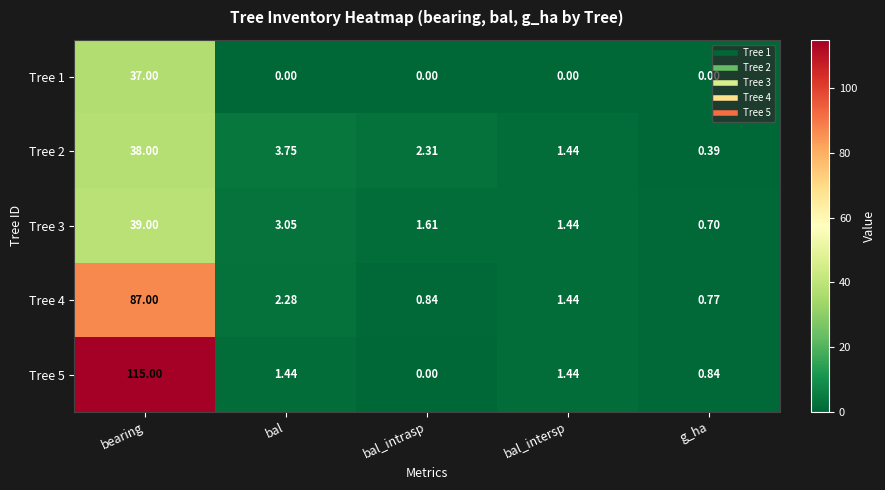

At which label is Tree 2 closest to 19?

bal